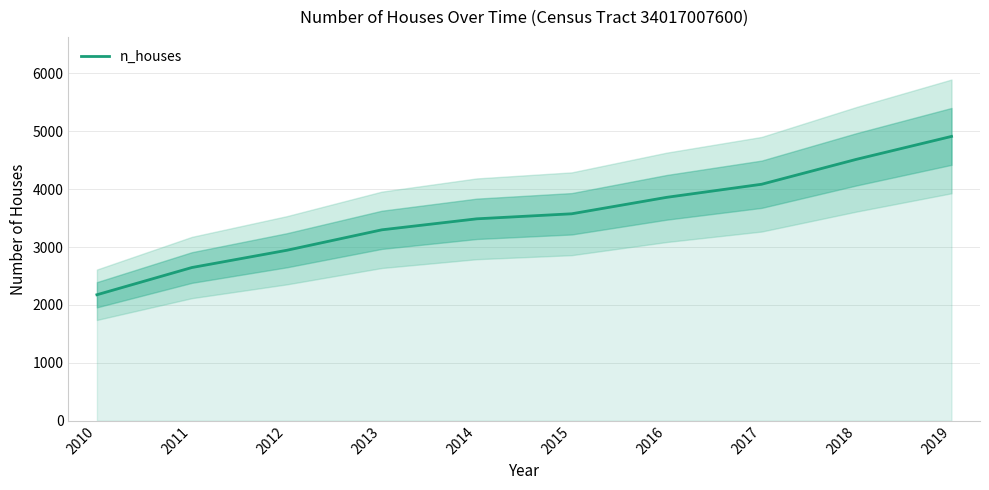

The chart shows a value of 4515 at 2018. True or false?

True